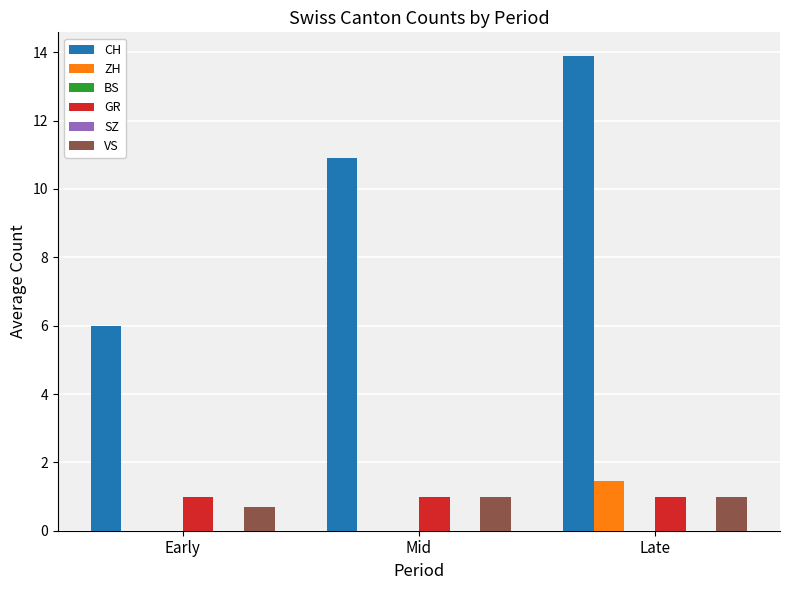

What is the label of the 3rd bar from the left?

Late